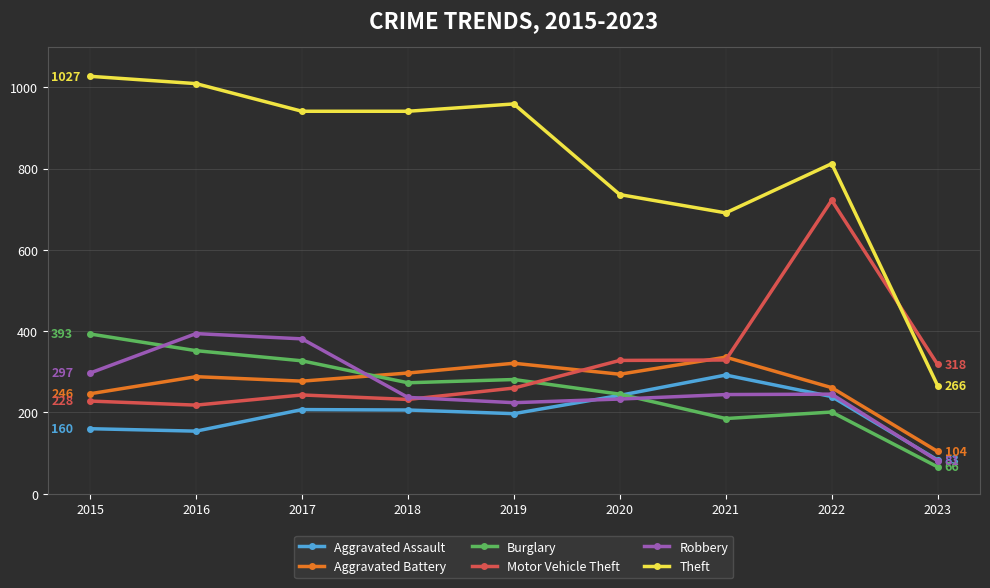

True or false: Theft and Aggravated Battery cross at least once.

False